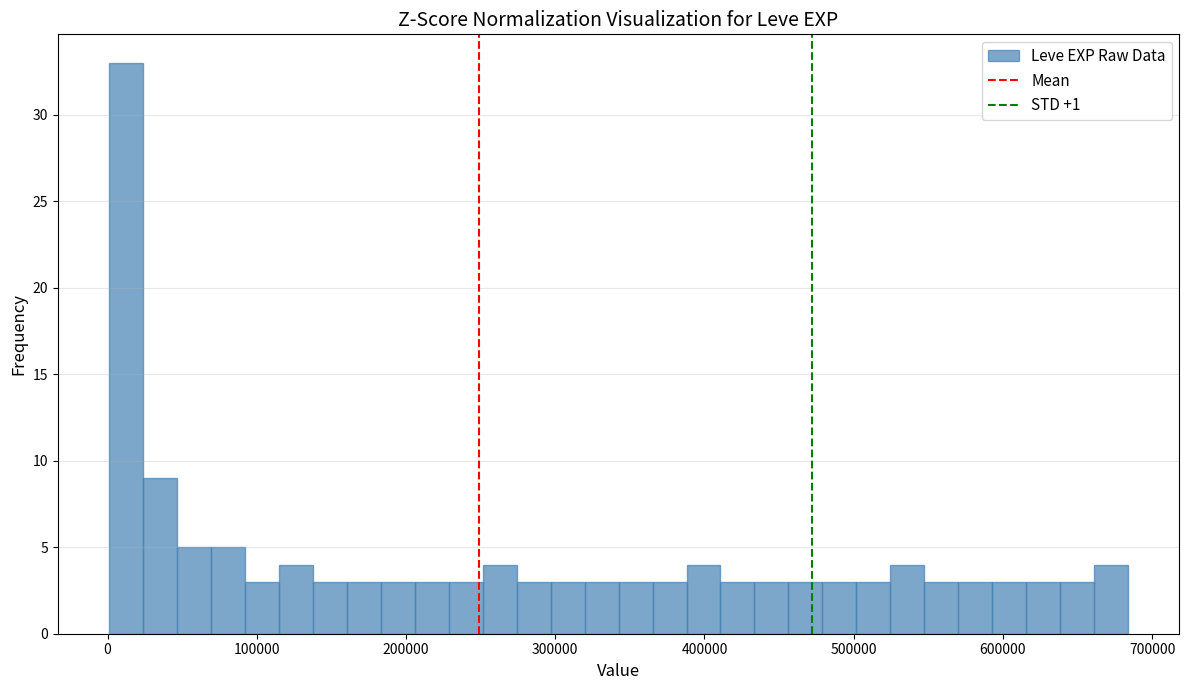

Around what value on the x-axis is the tallest bar? Give the approximate position of its centre, as read against the axis.

10000